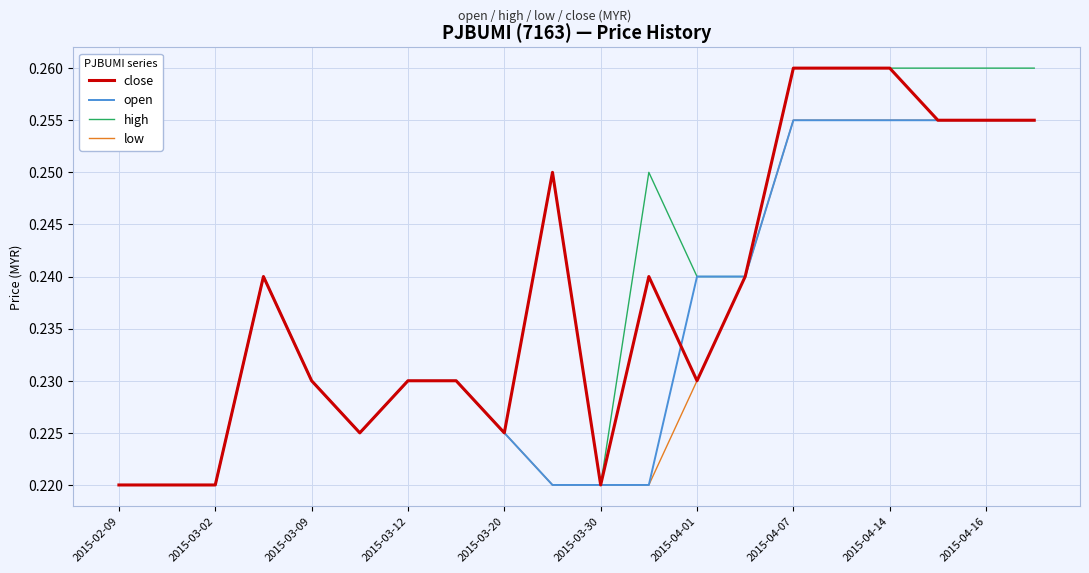

Does the chart have visible grid lines?

Yes